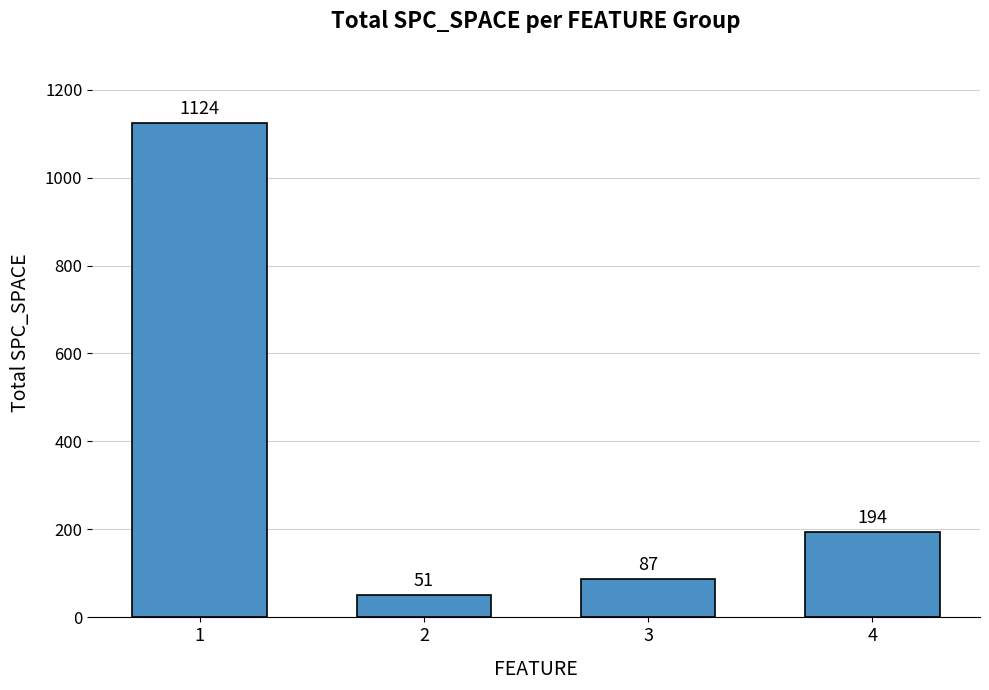

Count the number of data series in this chart.

1